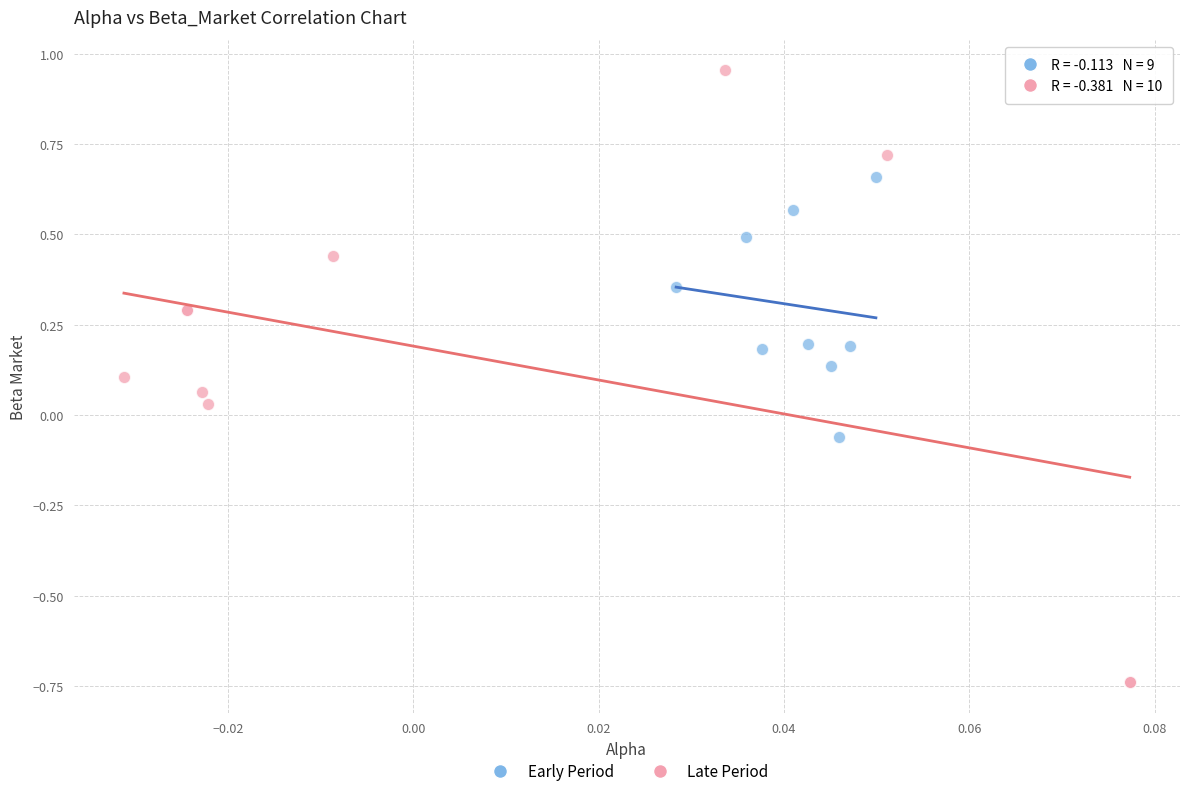

Which series has the widest spread of Y values?

Late Period